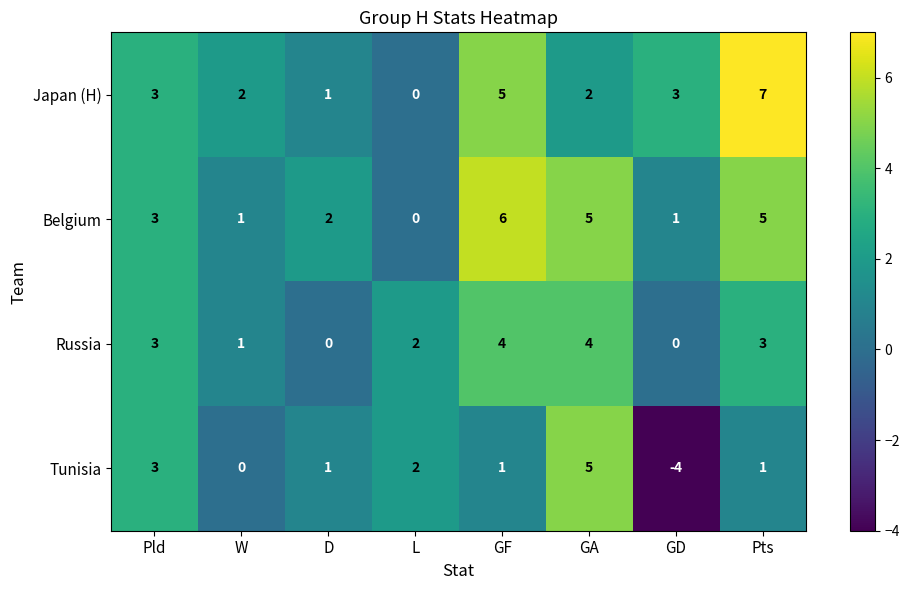

Is the value of Tunisia at GD greater than the value of Japan (H) at Pts?

No